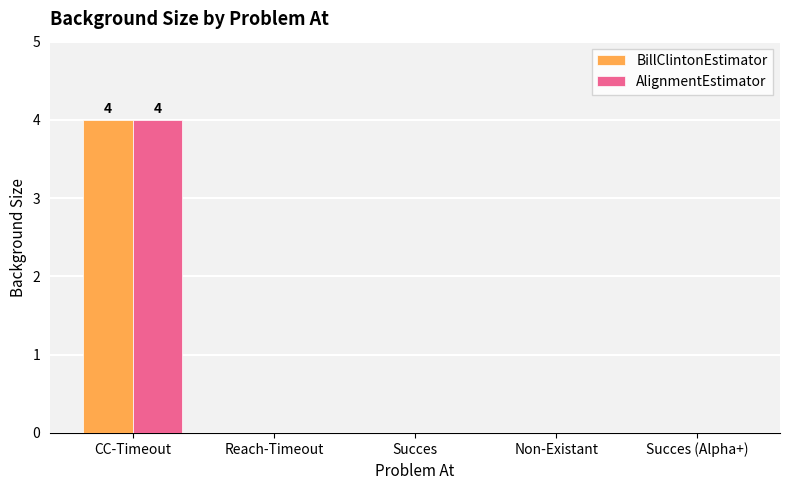

Reading left to right, what are all the values shown in this chart?

BillClintonEstimator: CC-Timeout=4	Reach-Timeout=0	Succes=0	Non-Existant=0	Succes (Alpha+)=0
AlignmentEstimator: CC-Timeout=4	Reach-Timeout=0	Succes=0	Non-Existant=0	Succes (Alpha+)=0